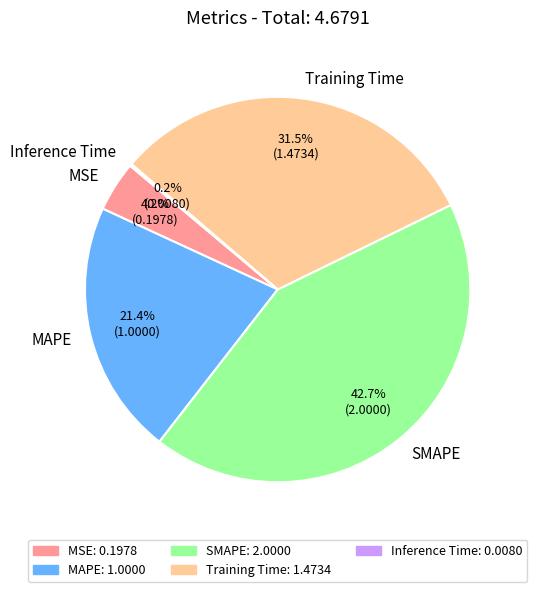

Is it true that SMAPE is 29% of the pie?

False